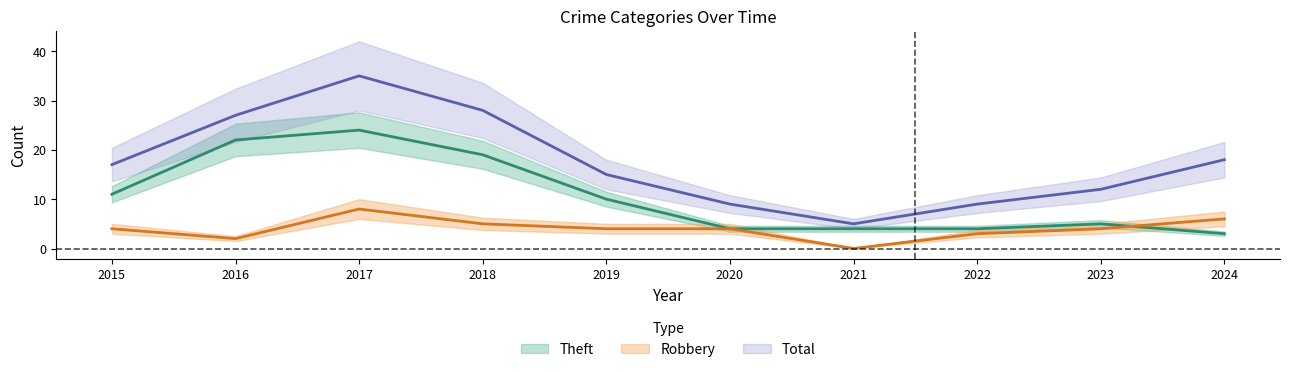

Where does the Theft series first go above 10?

2015